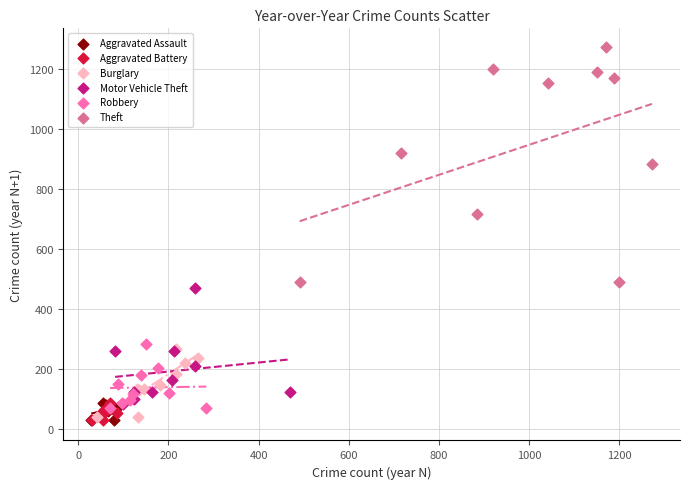

Which series has the largest Y range (max minus min)?

Theft